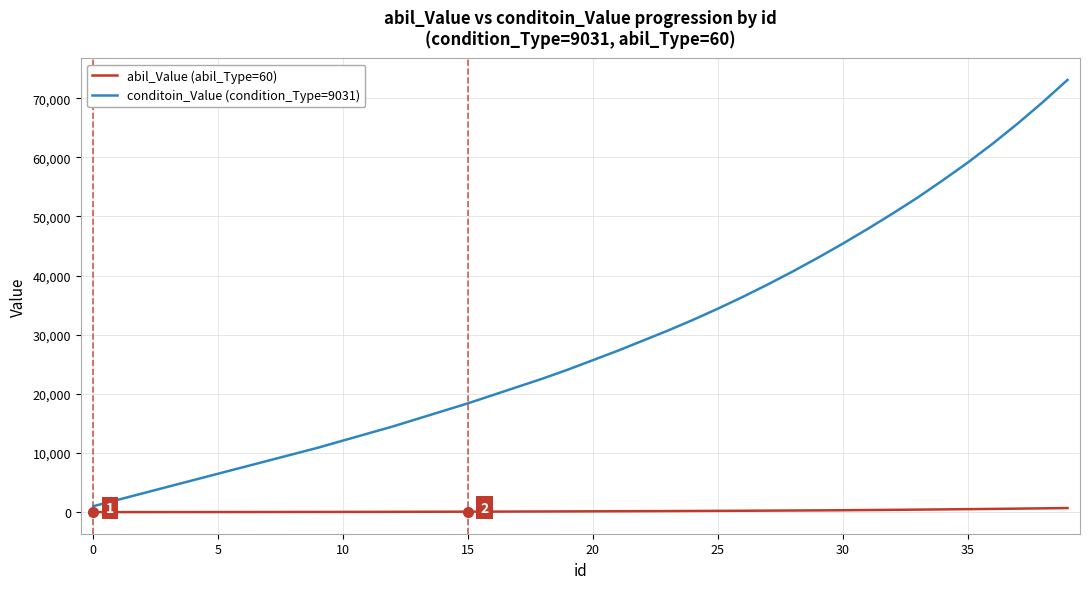

Which series has the largest range (max minus min)?

conditoin_Value (condition_Type=9031)